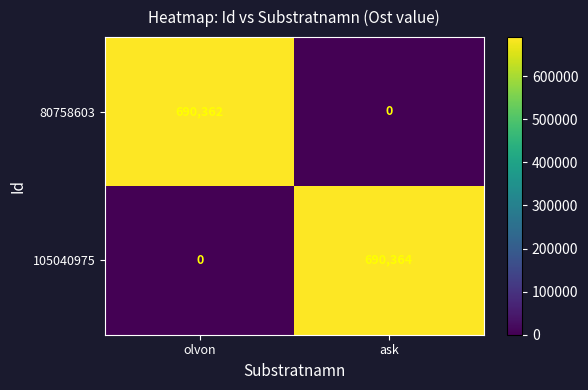

Which series has the largest range (max minus min)?

105040975